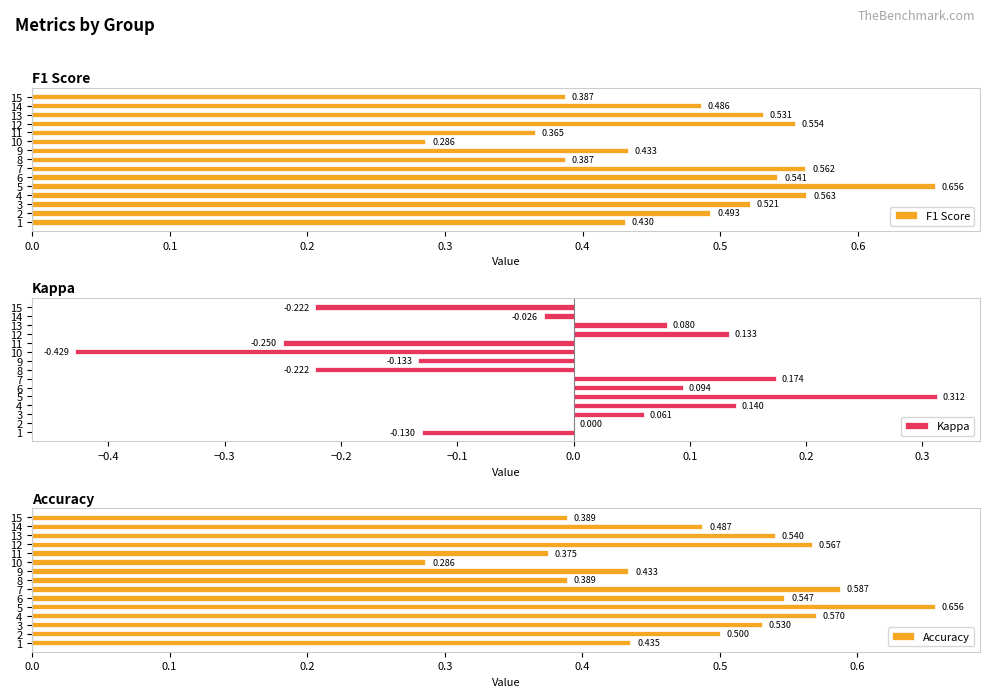

What are all the series names shown in the legend?

F1 Score, Kappa, Accuracy